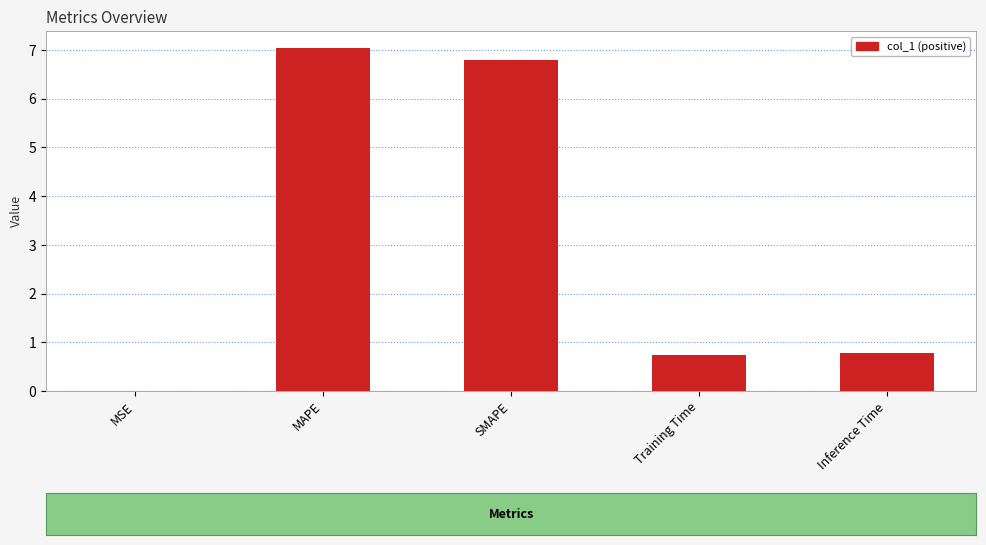

Between SMAPE and Training Time, which is larger?

SMAPE